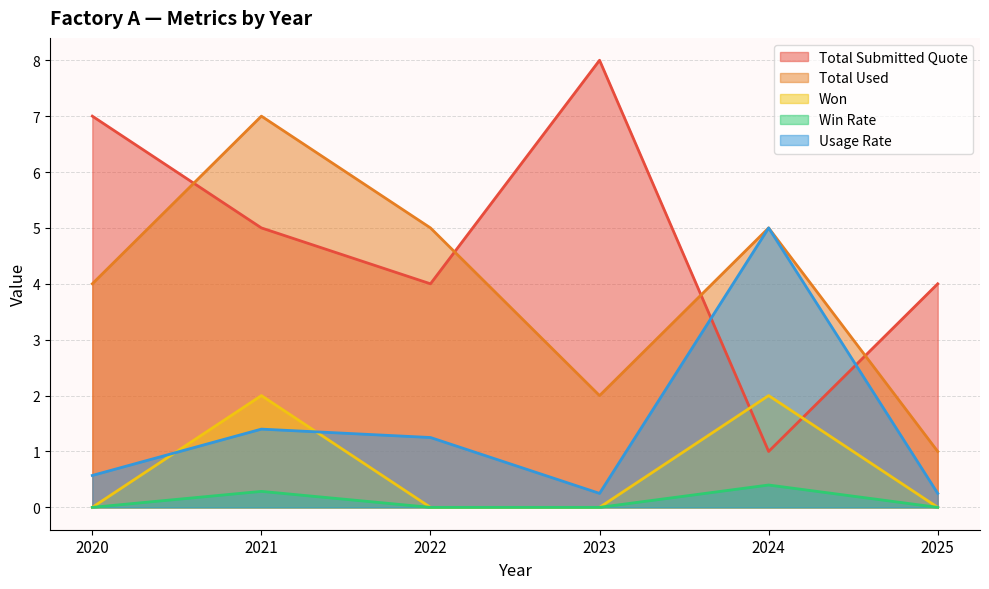

What are all the series names shown in the legend?

Total Submitted Quote, Total Used, Won, Win Rate, Usage Rate